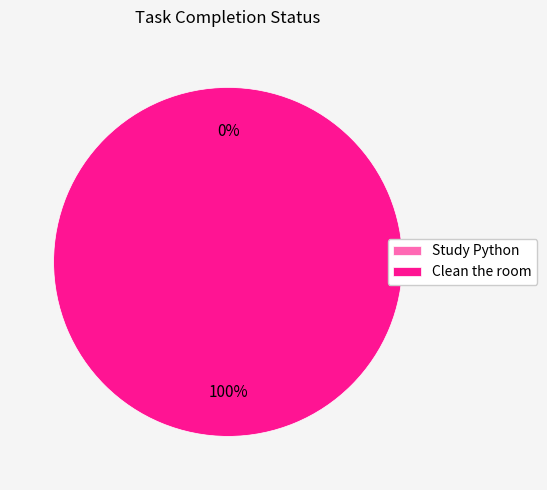

To the nearest percent, what is the combined percentage of Study Python and Clean the room?

100%